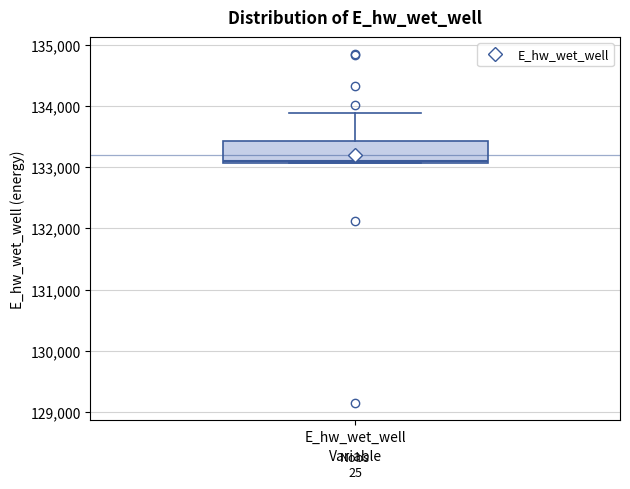

Where is the upper edge of the box for E_hw_wet_well on the y-axis? The values are not printed on the chart, so give them approximately, as read against the axis.

133400